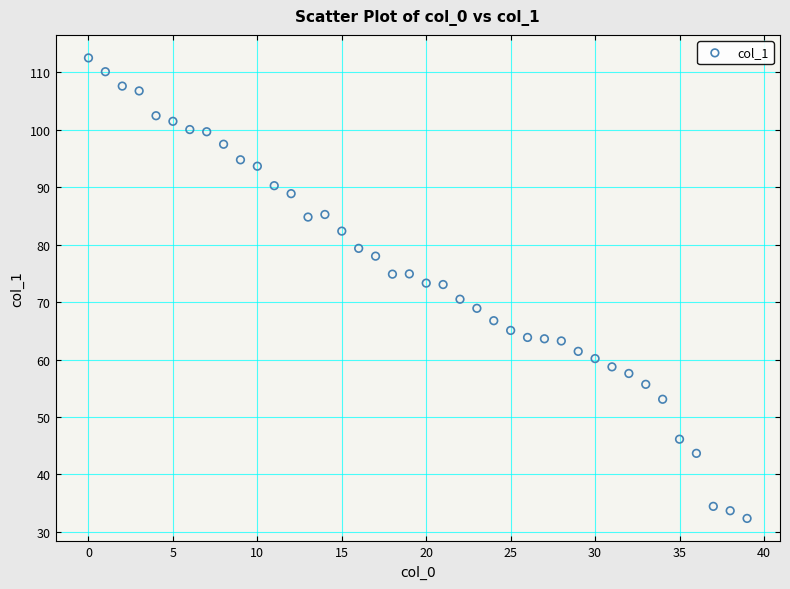

What is the range of Y values (max minus min)?

80.2